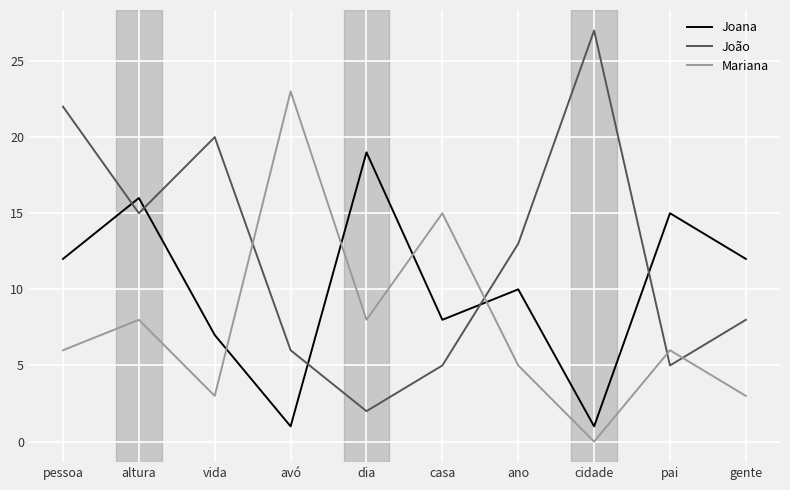

What are all the series names shown in the legend?

Joana, João, Mariana